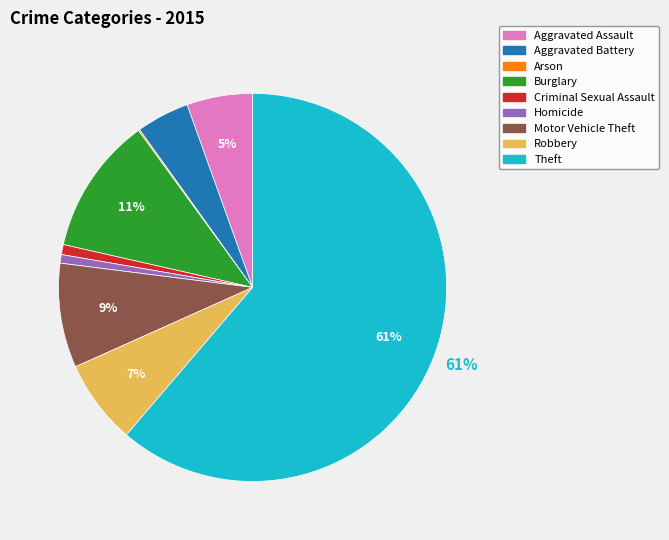

To the nearest percent, what is the difference between the Criminal Sexual Assault and Motor Vehicle Theft slice percentages?

8%